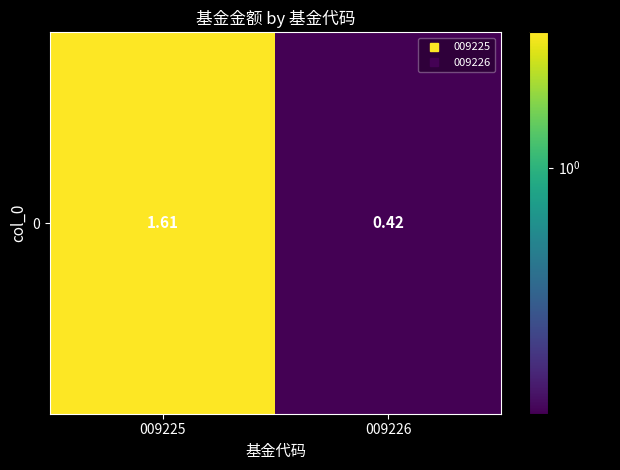

Reading left to right, transcribe all the data shown in this chart.

1.6	0.4